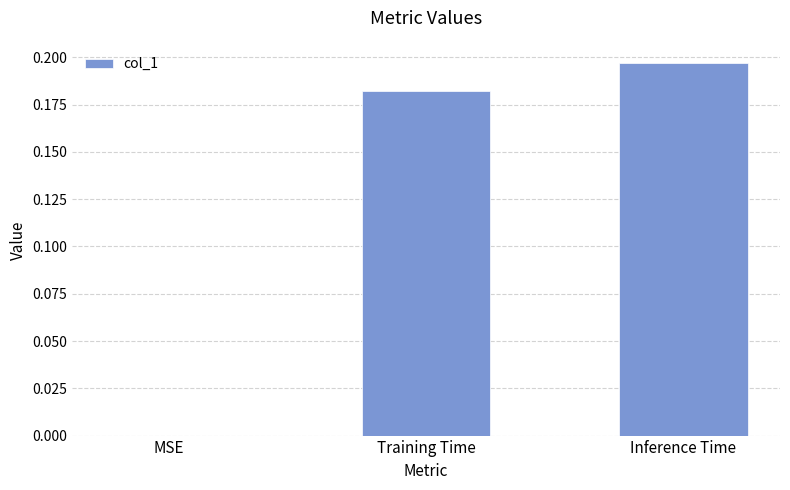

True or false: the data shows 0.1 at Training Time.

False